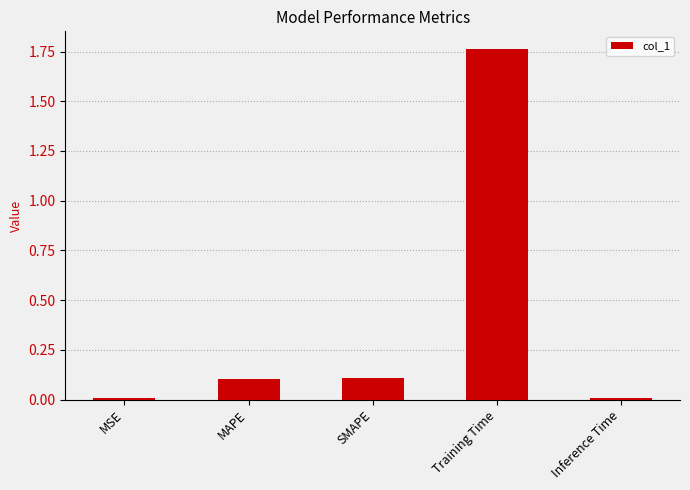

What is the average value?

0.4